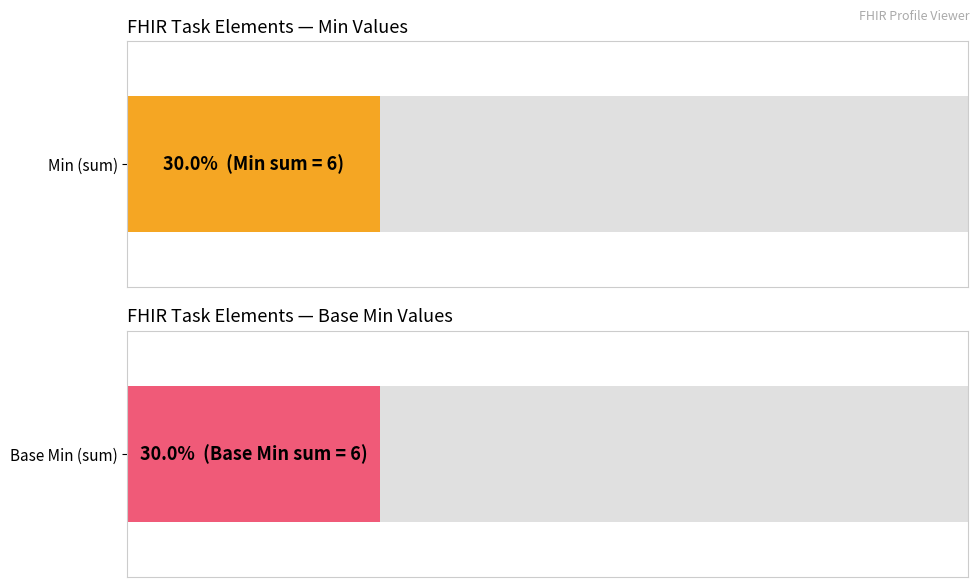

Which series has the widest spread of values?

Min